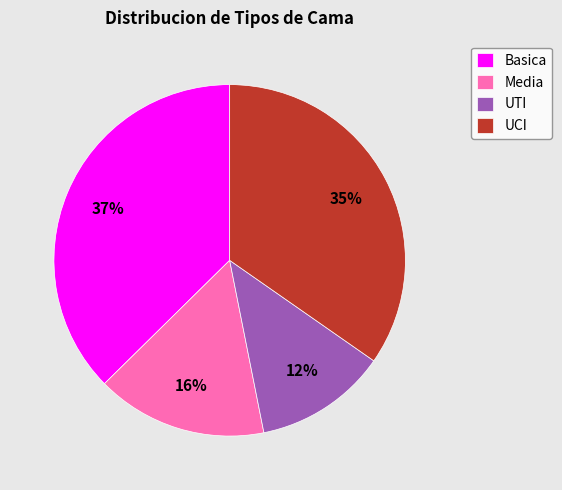

What is the smallest slice in the pie chart?

UTI